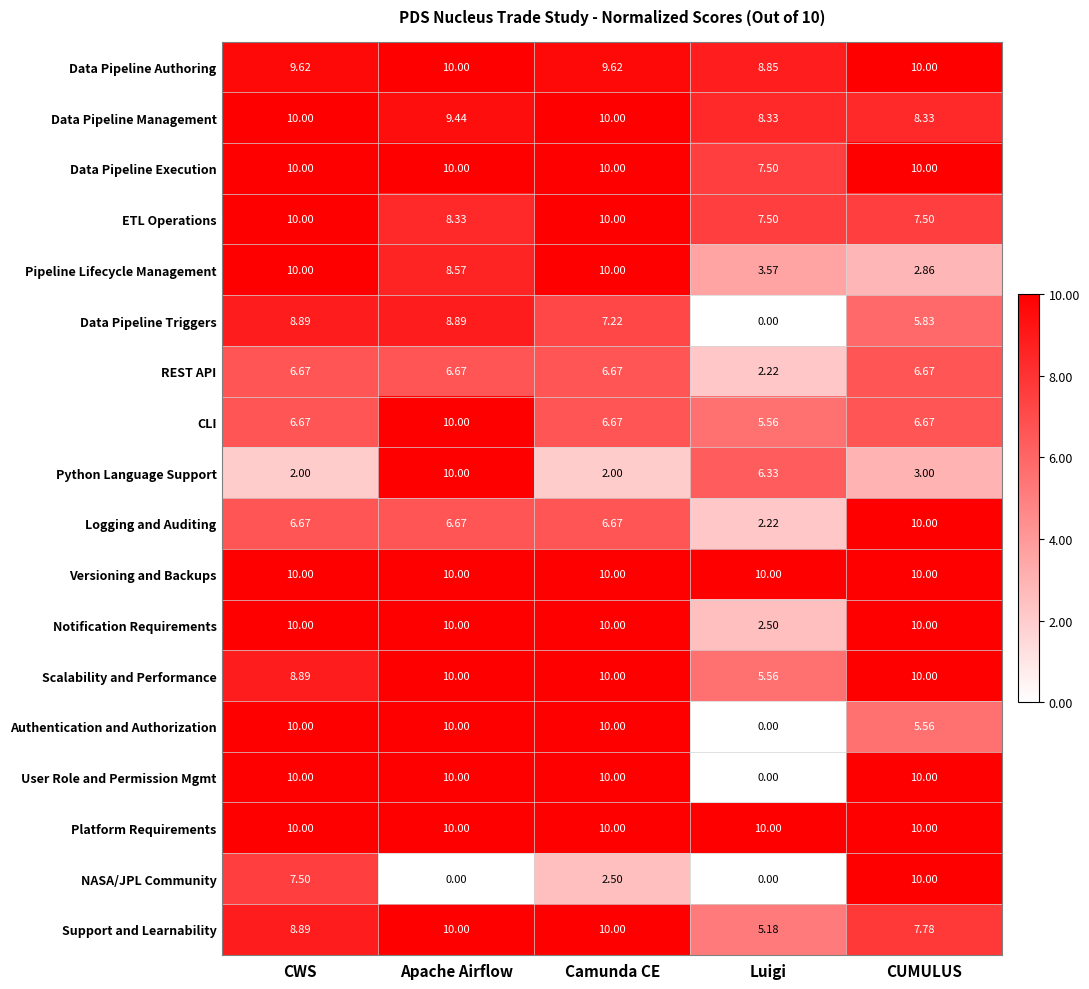

Which series changed the most between CWS and Camunda CE?

NASA/JPL Community